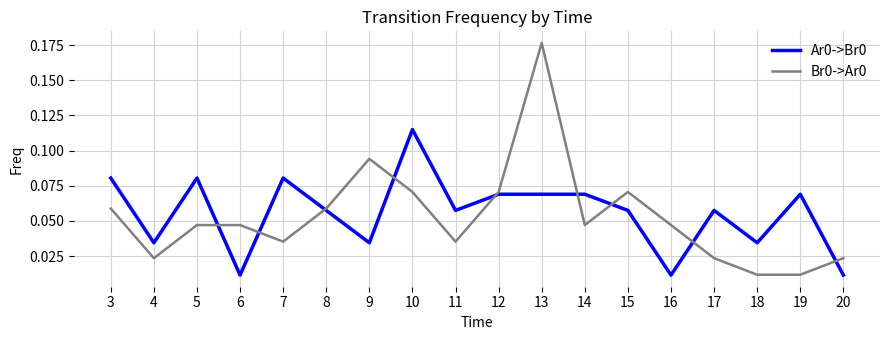

Which category has the highest value across all series?

13